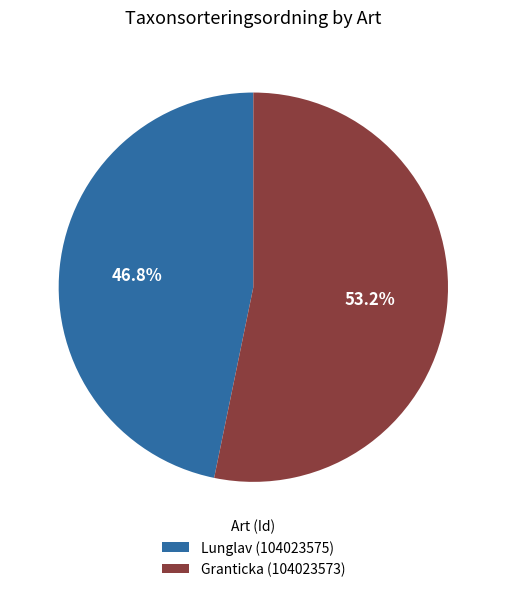

Which category accounts for the majority?

Granticka (104023573)